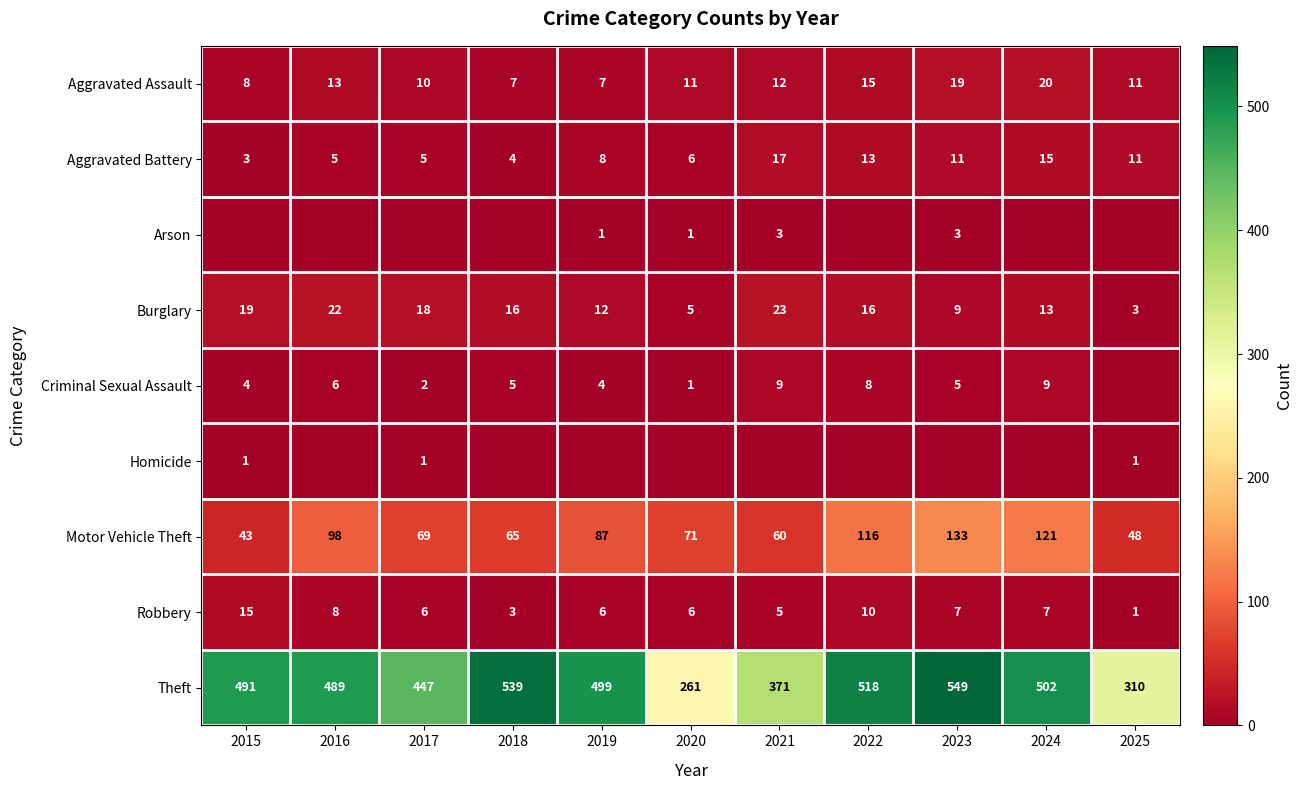

What is the sum of all Robbery values?

74